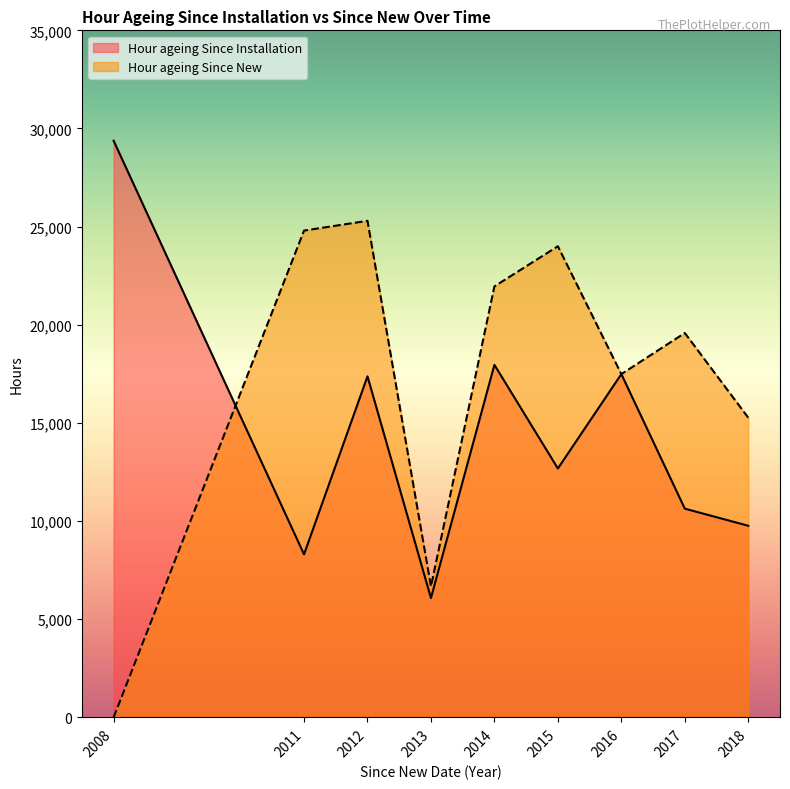

Rank the series at 2013 from lowest to highest value.

Hour ageing Since Installation, Hour ageing Since New